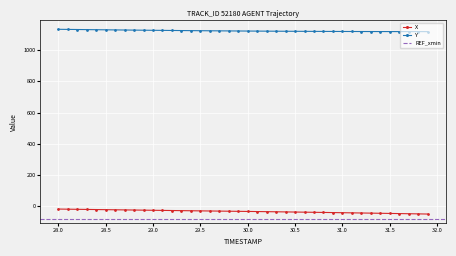

What is the value of the X point at the 9th from the left?

-25.5